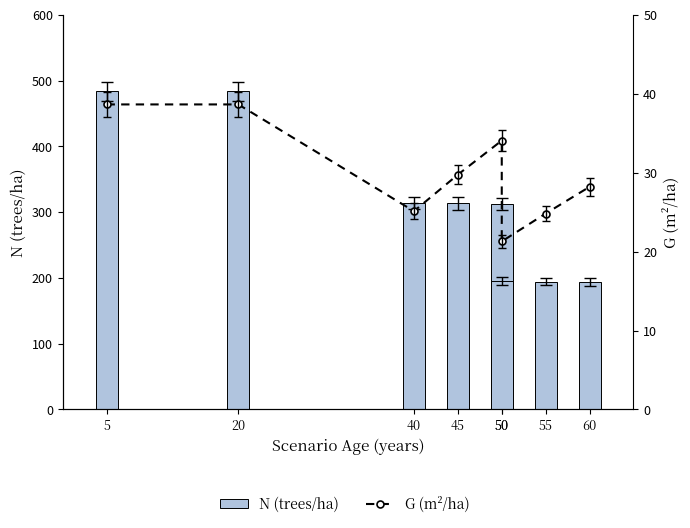

How many values in the N (trees/ha) series exceed 313?

4